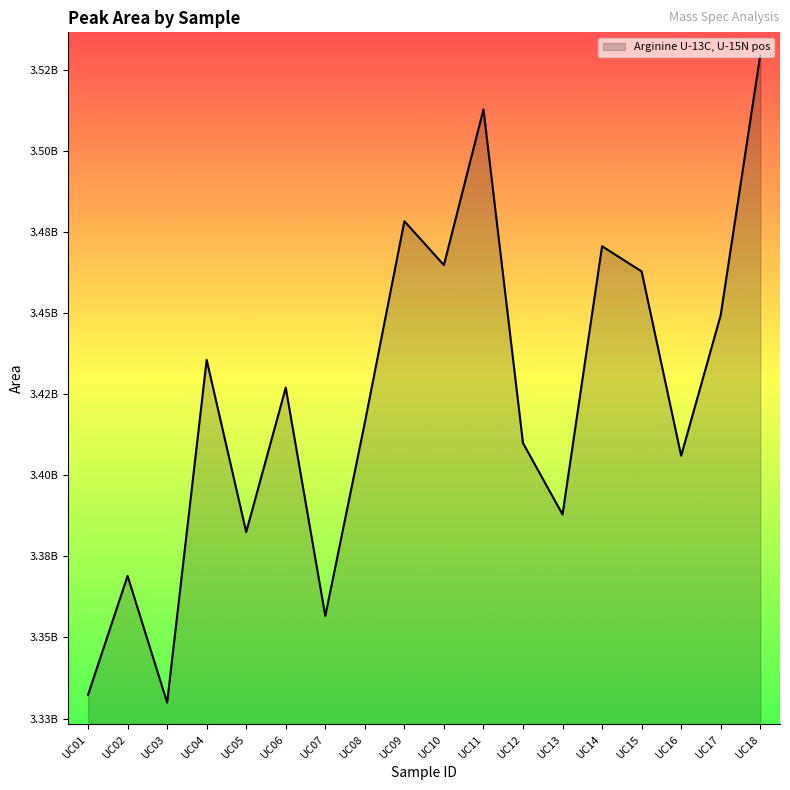

Does the chart display data point markers on the line(s)?

No